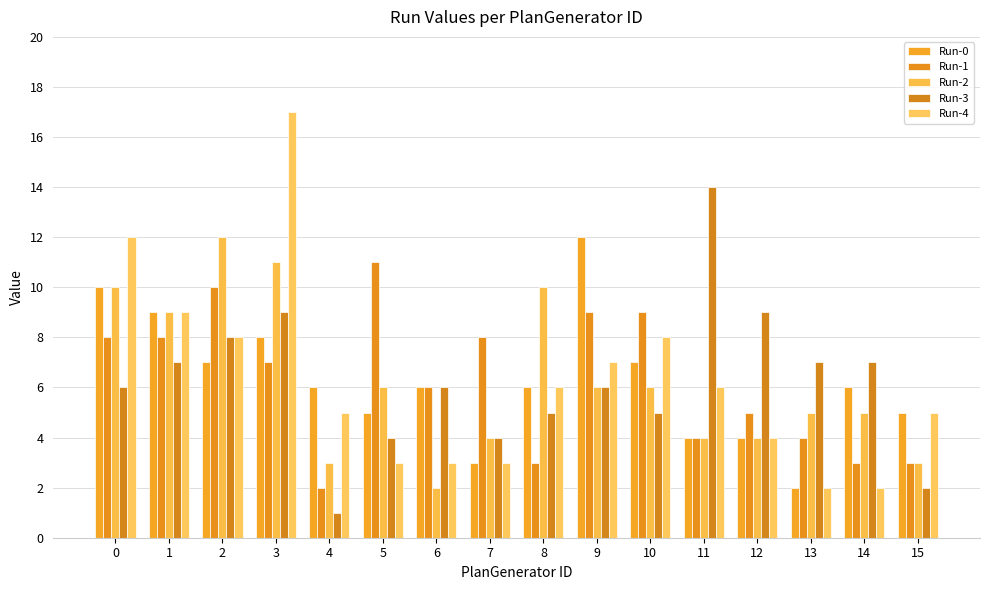

Count the number of categories in the chart.

16